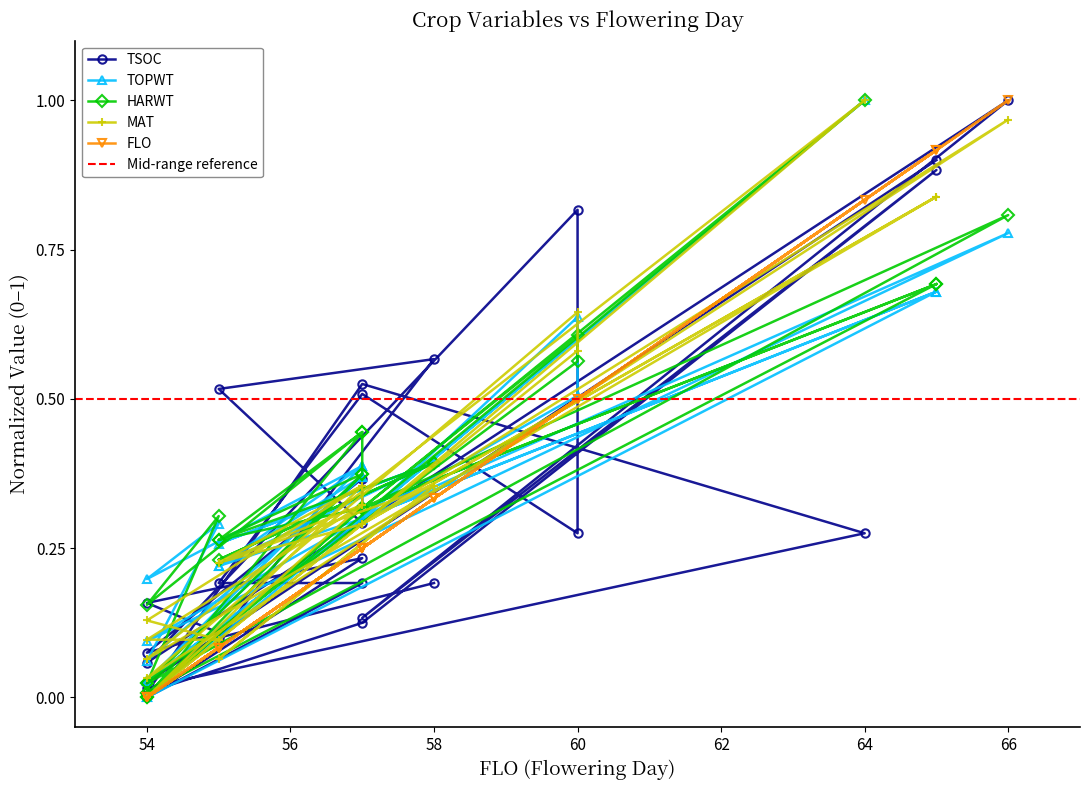

Is this an area chart (filled region under the line)?

No